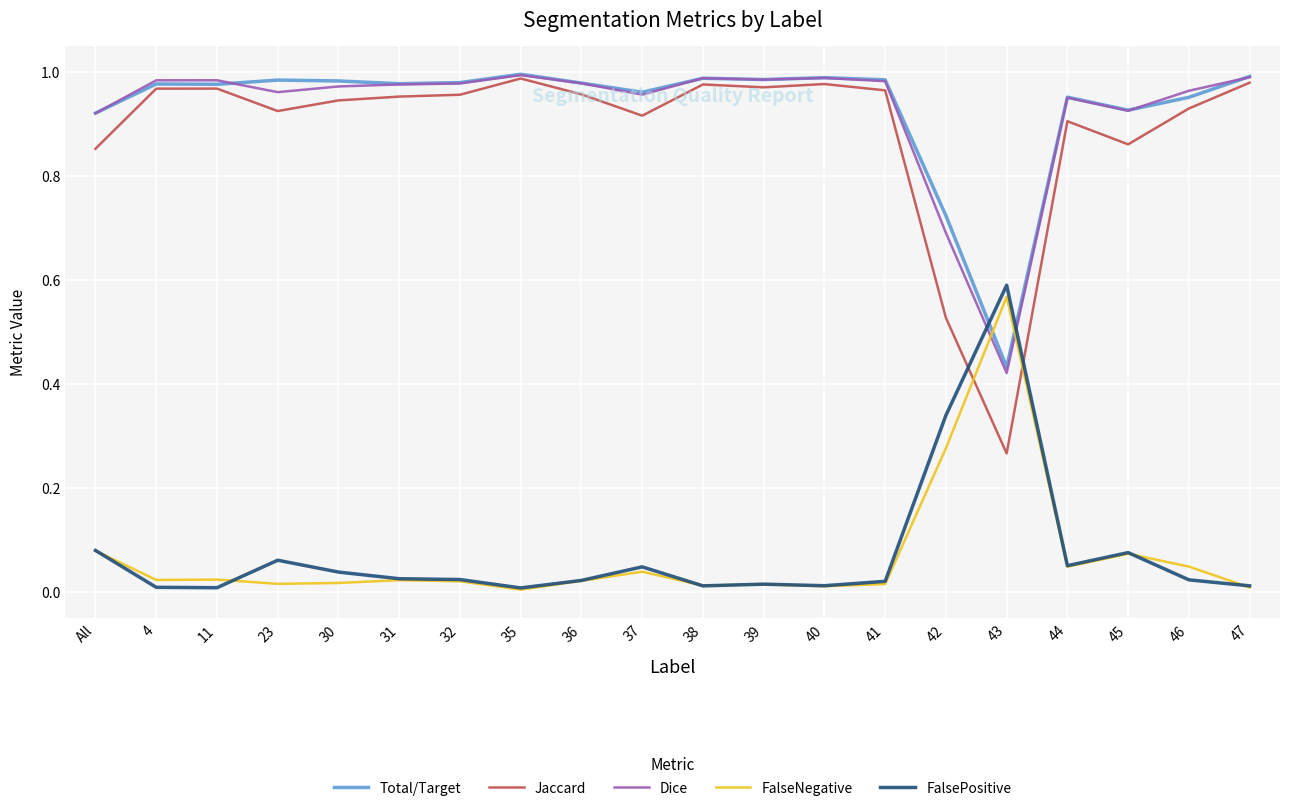

The Total/Target series shows 0.5 at 41. True or false?

False